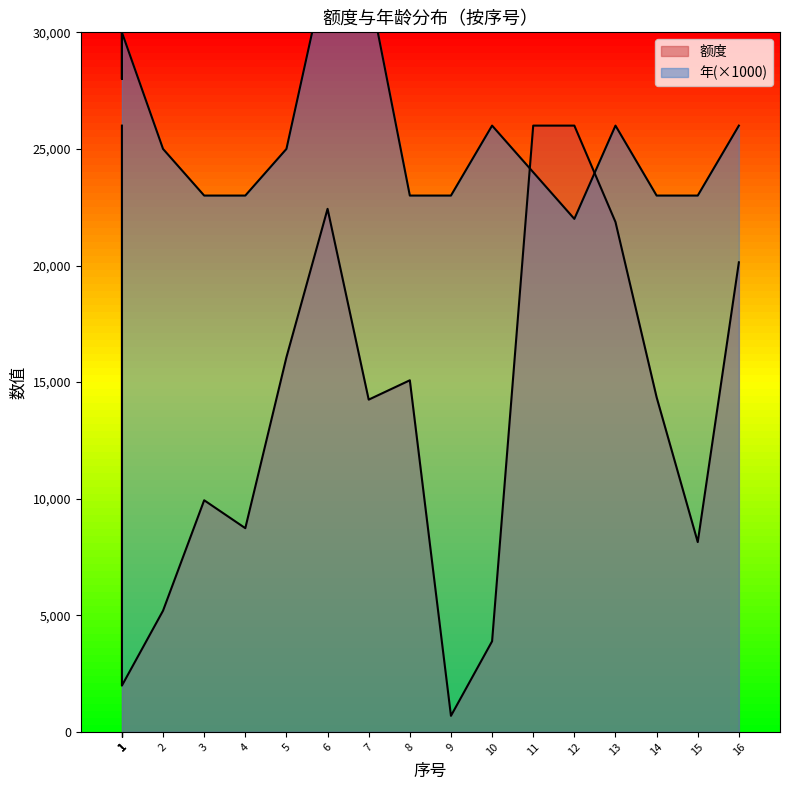

Which category has the lowest value in the 额度 series?

9